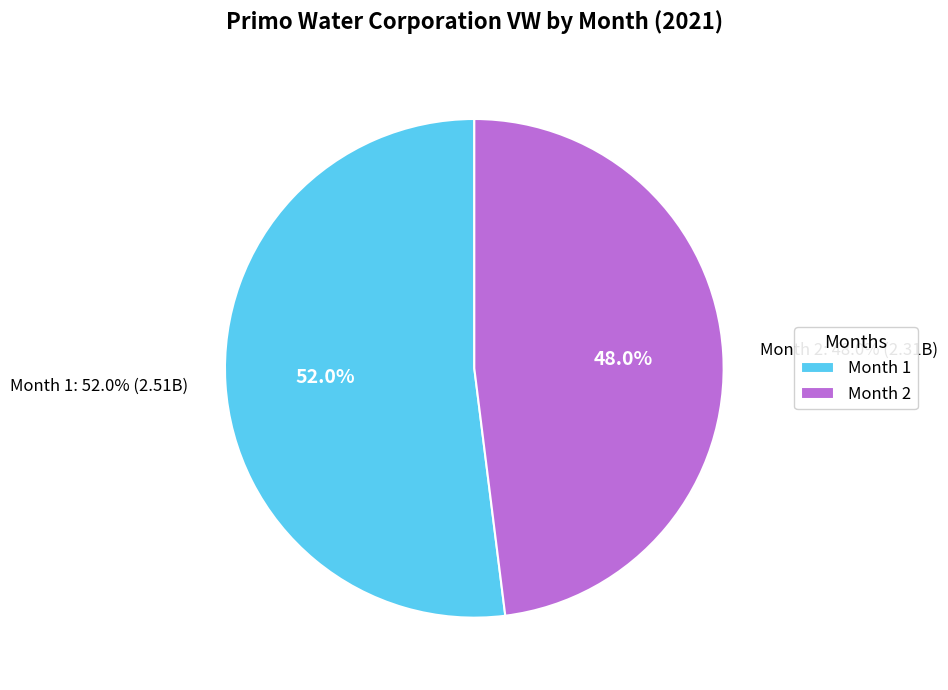

Does 1 represent more than half of the total?

Yes